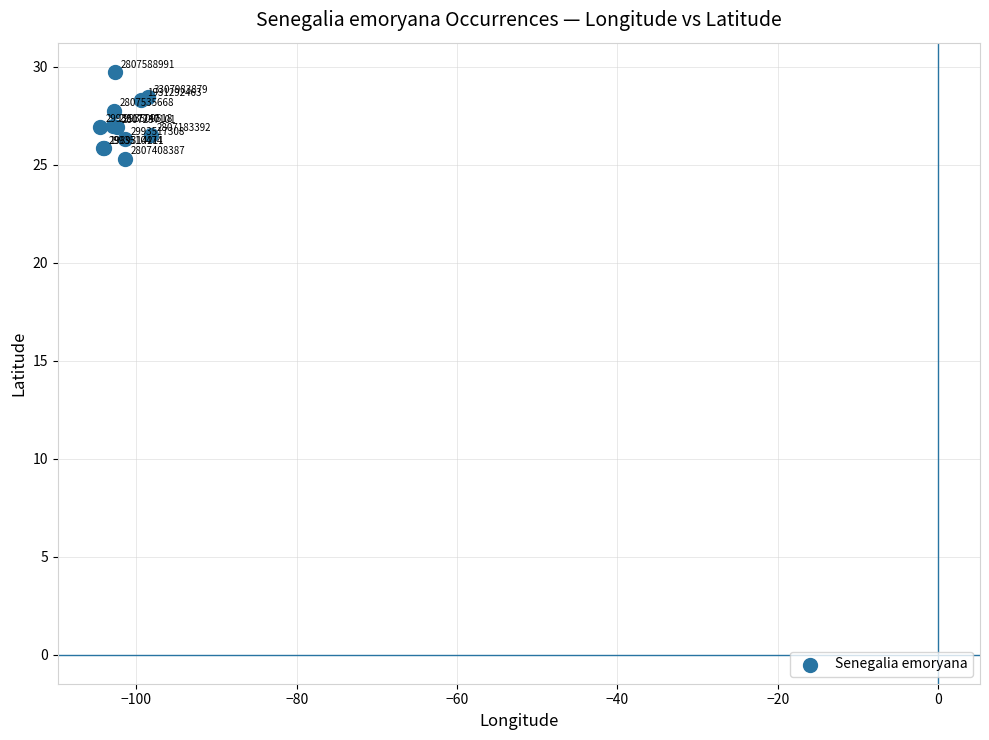

What Y value in the scatter plot is closest to 27?

27.0